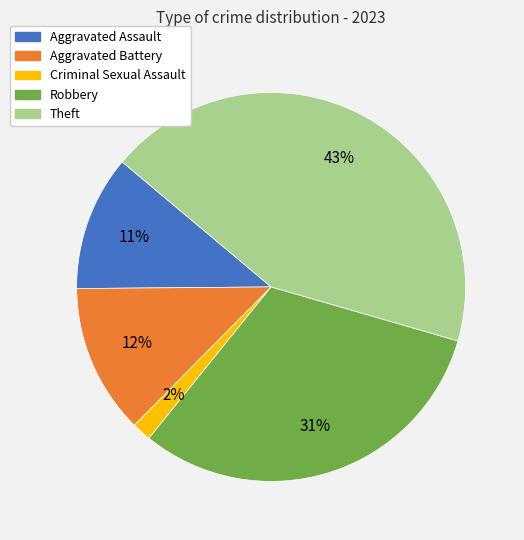

How many slices are in this pie chart?

5